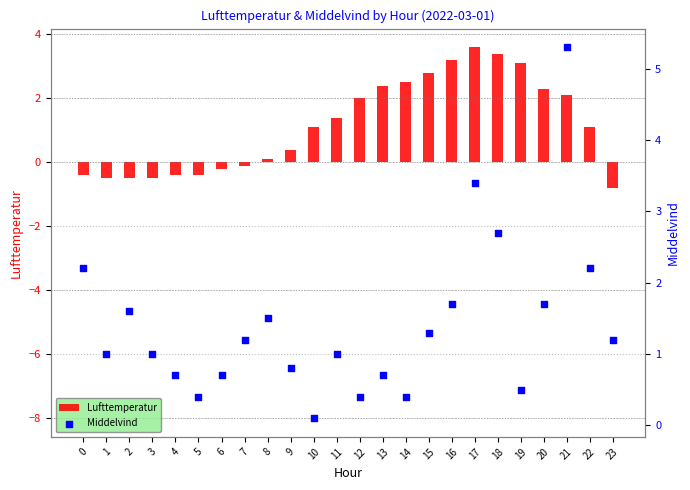

What are all the series names shown in the legend?

Lufttemperatur, Middelvind